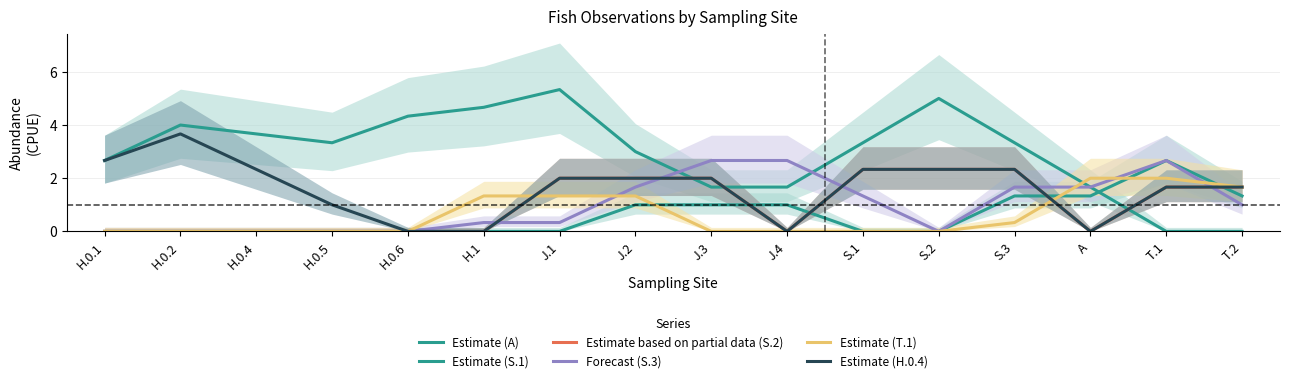

Between H.0.5 and J.4, which is larger?

J.4